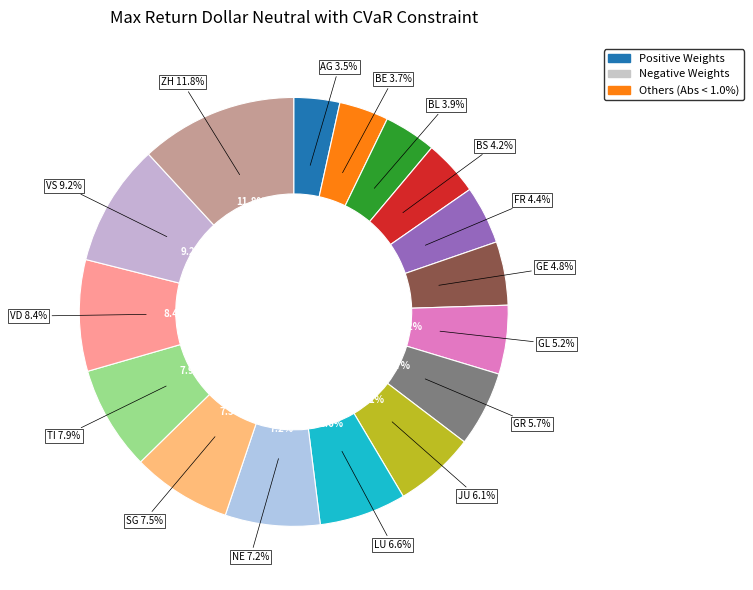

Approximately how many times larger is the value at NE compared to GR?

1.3